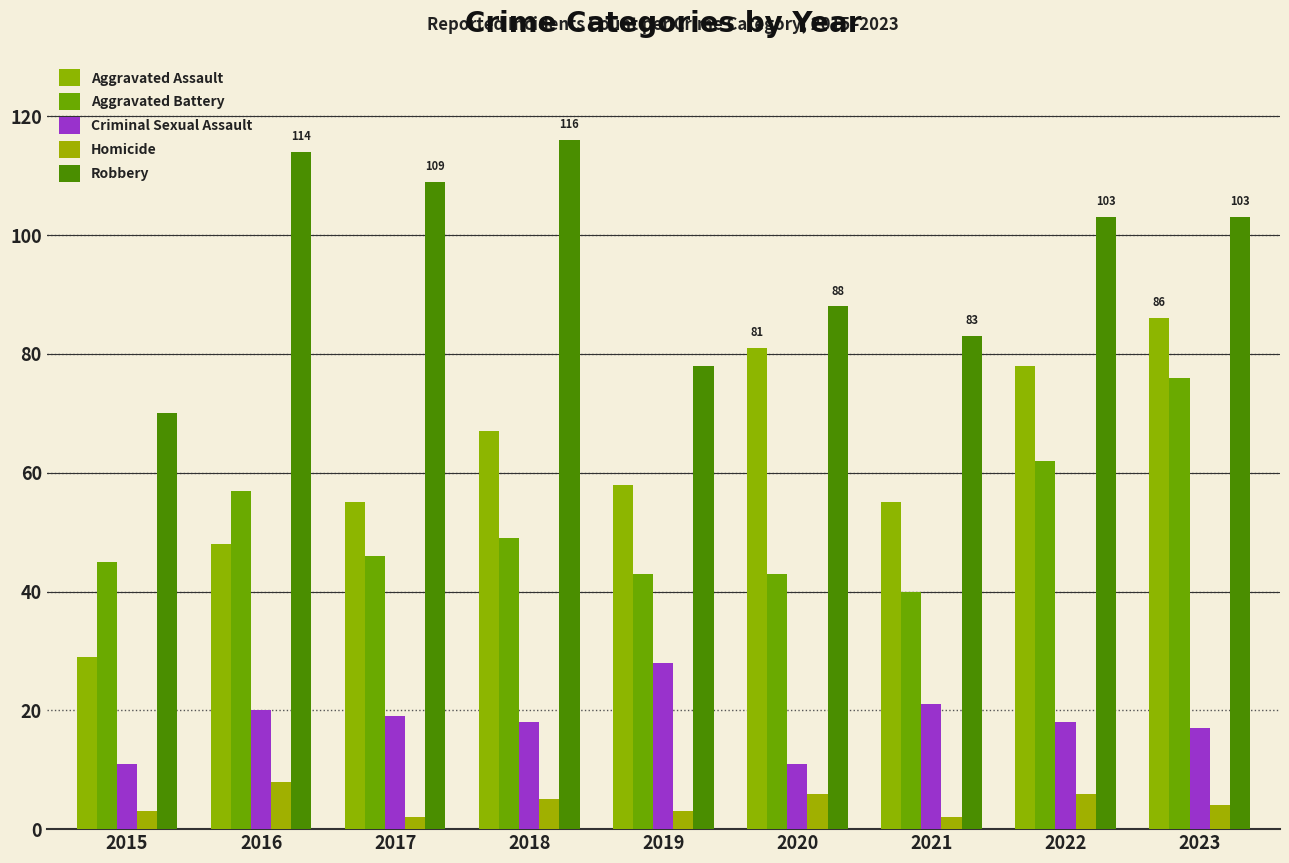

What is the sum of all Aggravated Battery values?

461